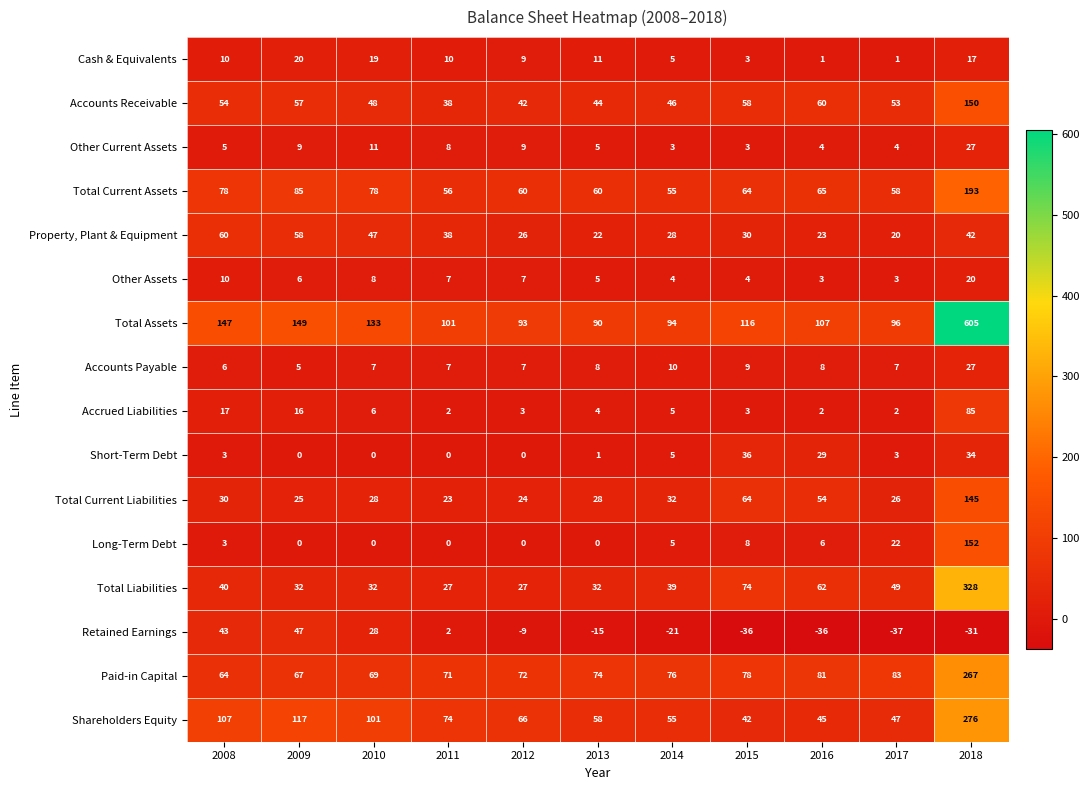

Which series has the largest range (max minus min)?

Total Assets